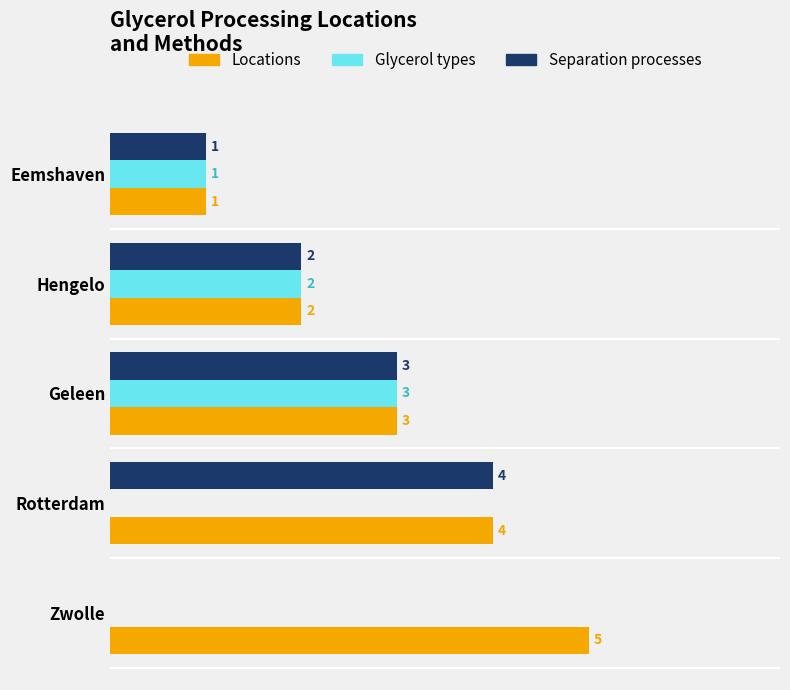

Which category has the highest value in the Glycerol types series?

Geleen